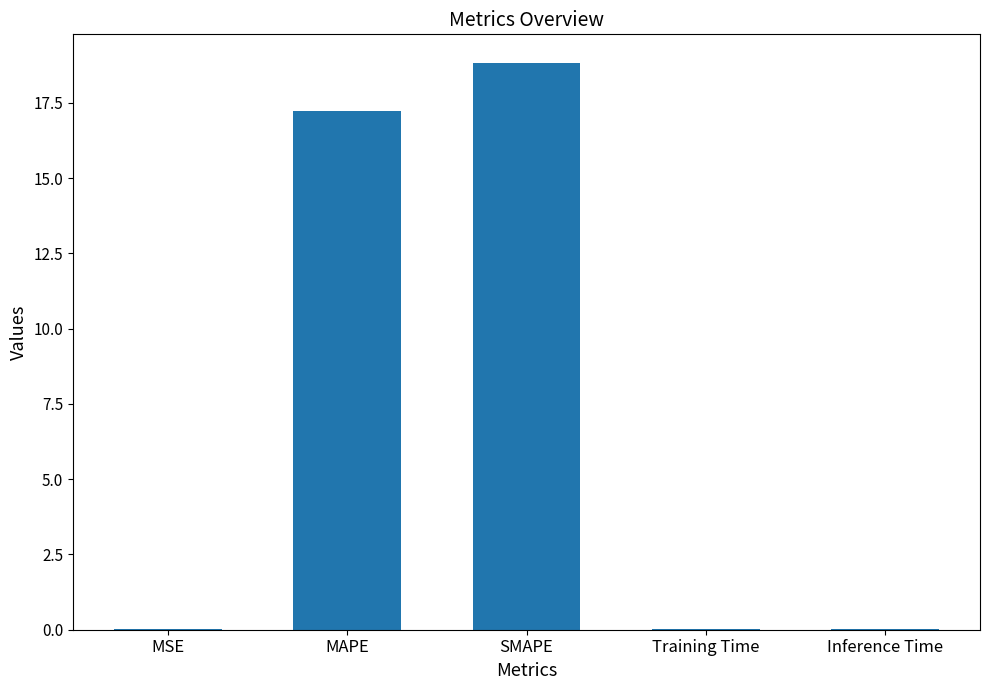

What is the sum of all values?

36.1